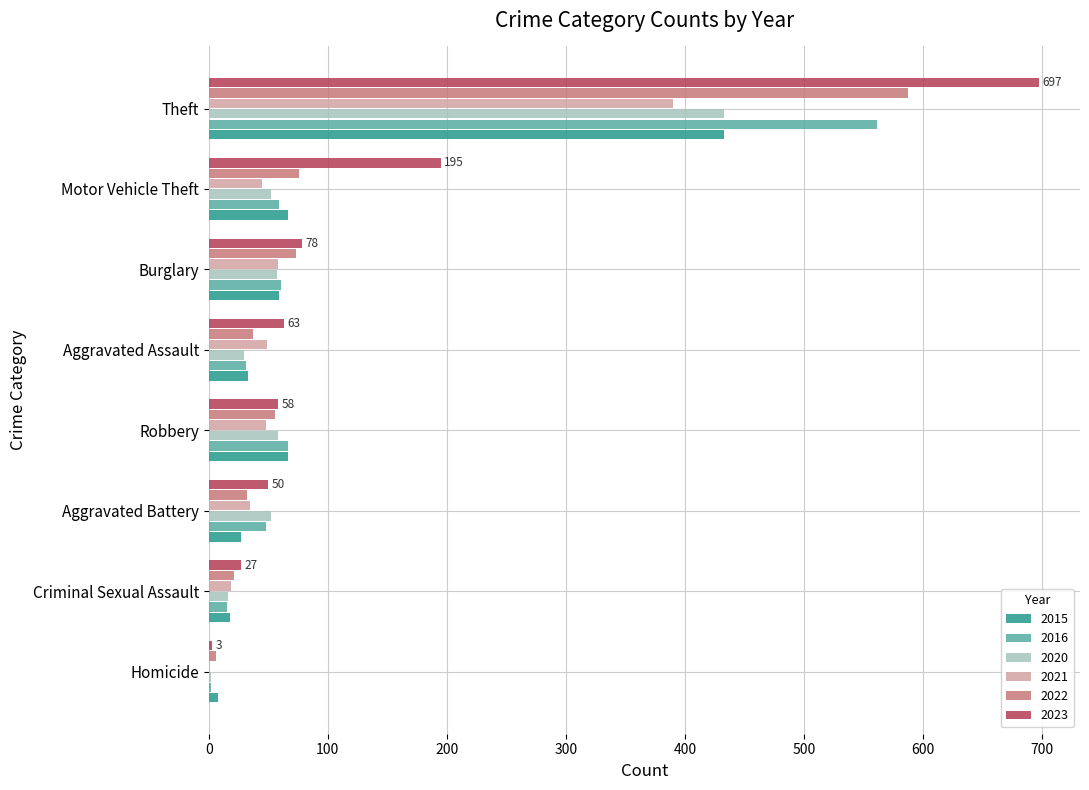

Which category has the highest value in the 2020 series?

Theft